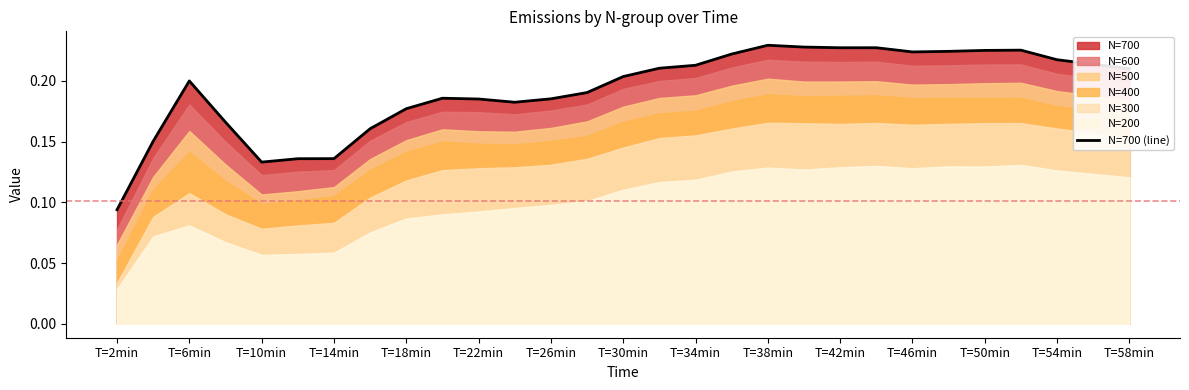

The N=700 (line) series shows 0.1 at T=38min. True or false?

False